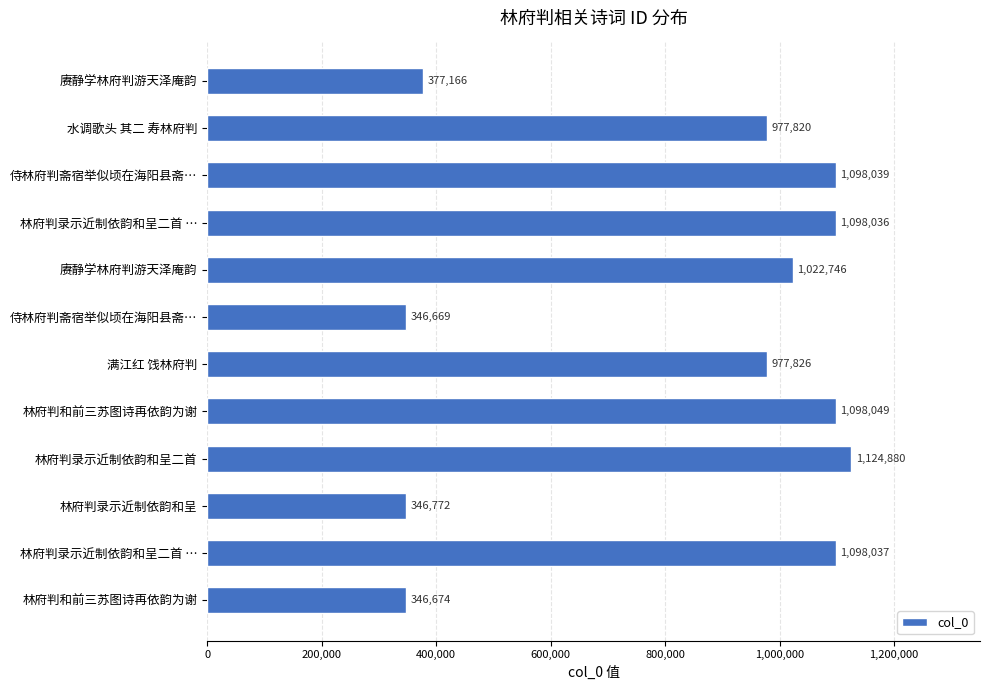

What is the difference between the maximum and minimum values?

778211